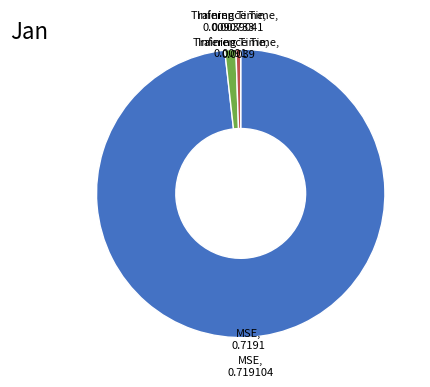

Is there any slice that represents more than half of the pie?

Yes